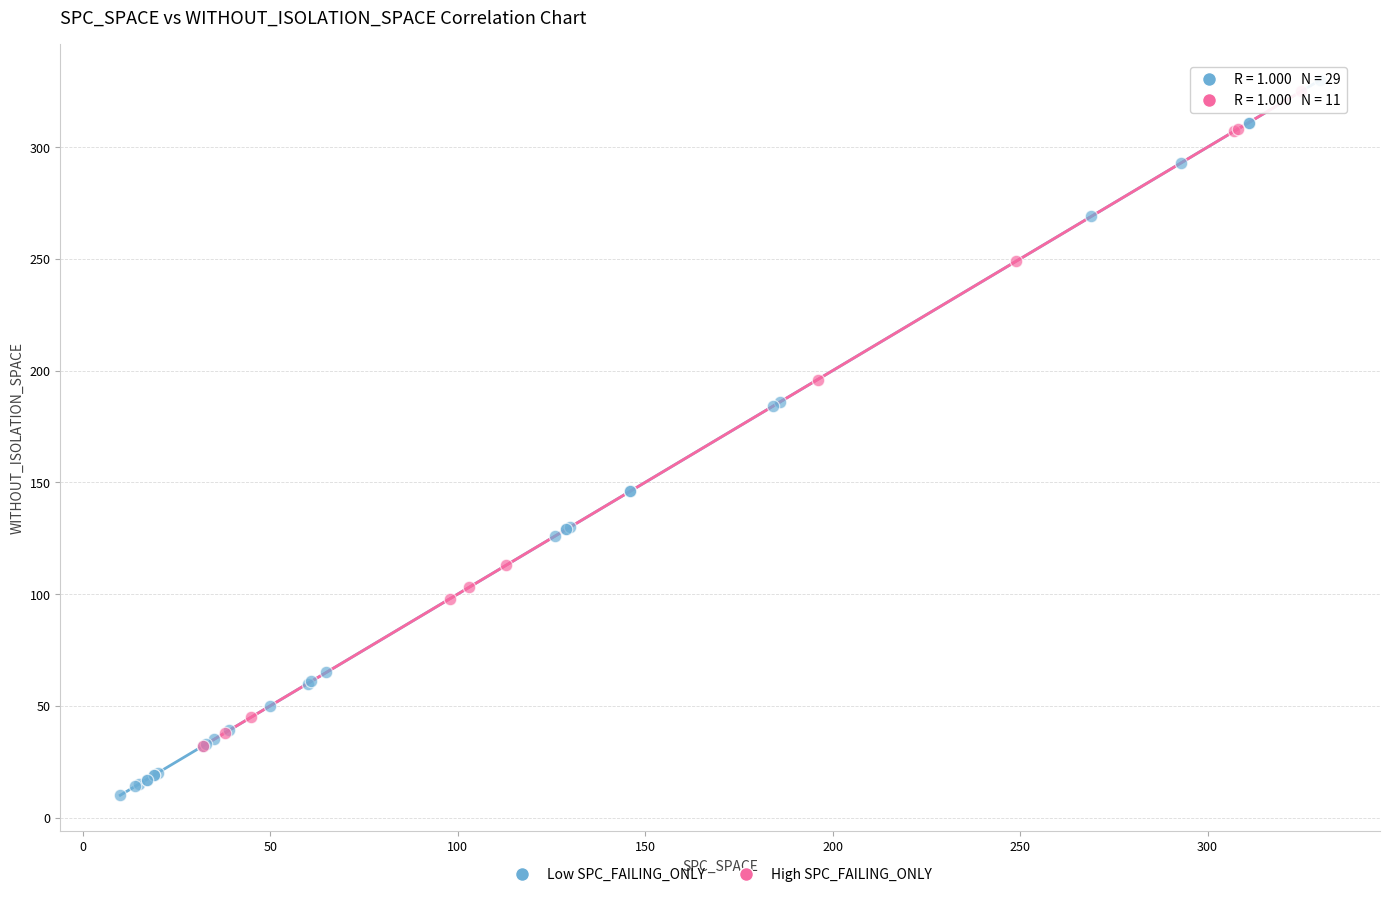

What are all the series names shown in the legend?

Low SPC_FAILING_ONLY, High SPC_FAILING_ONLY